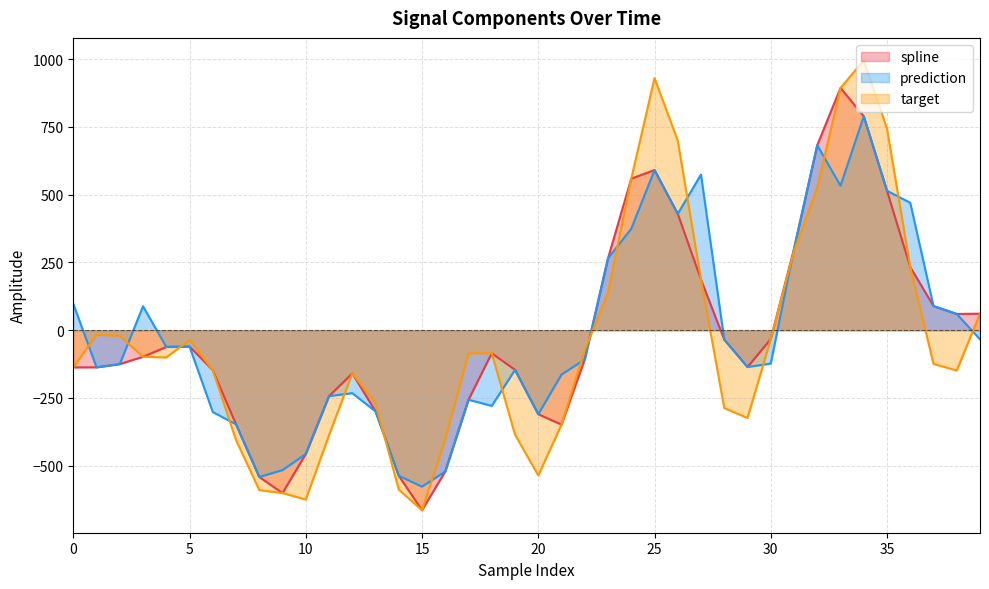

What is the value of the prediction point at the 9th from the left?

-541.5